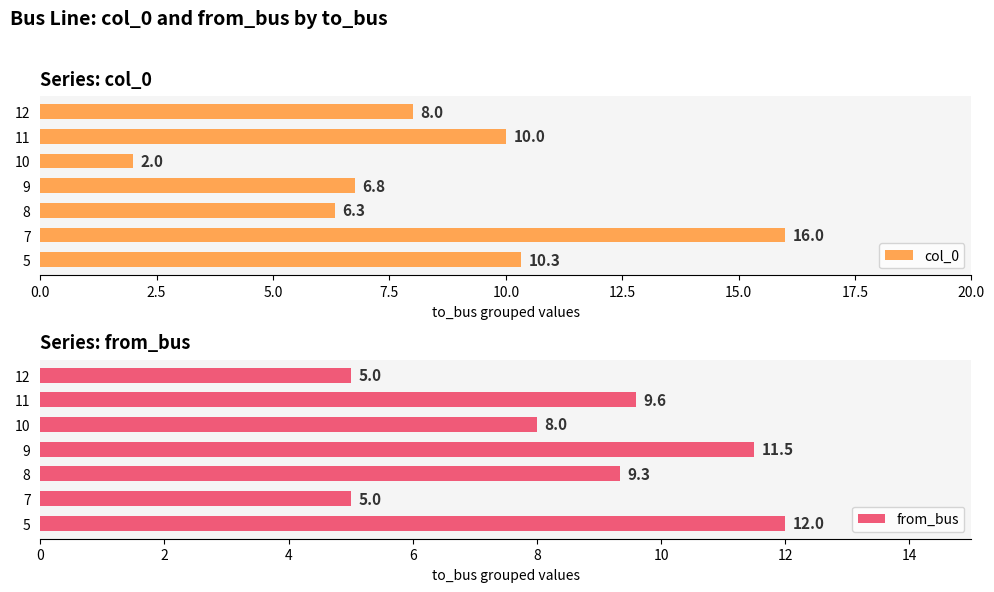

The value of from_bus at 8 is 13.2. True or false?

False